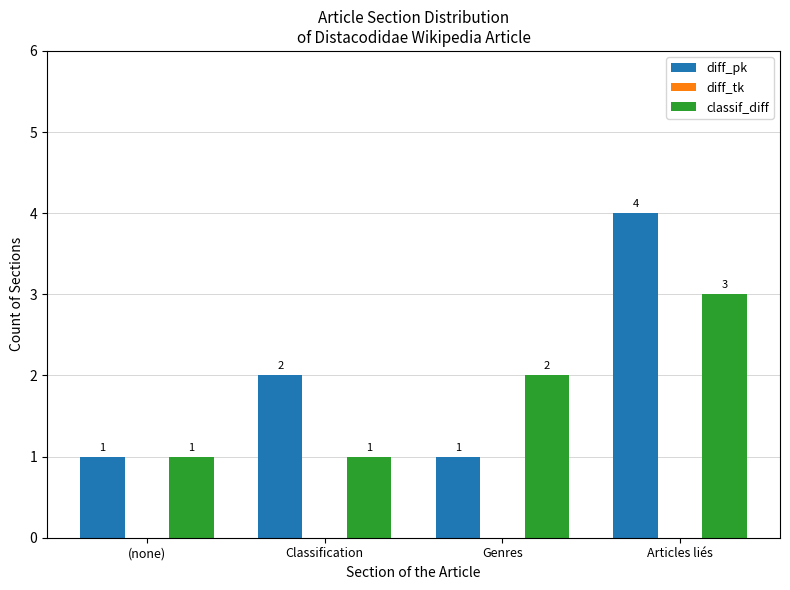

Read the diff_pk value at Genres.

1